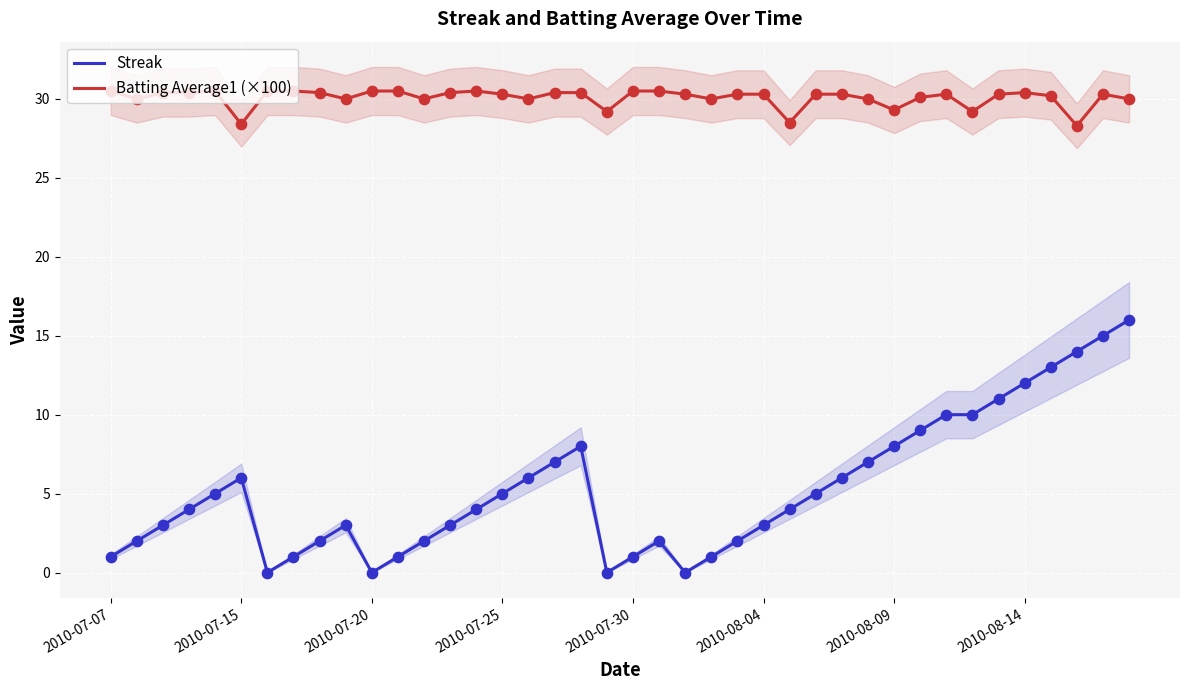

True or false: Streak and Batting Average1 (×100) cross at least once.

False